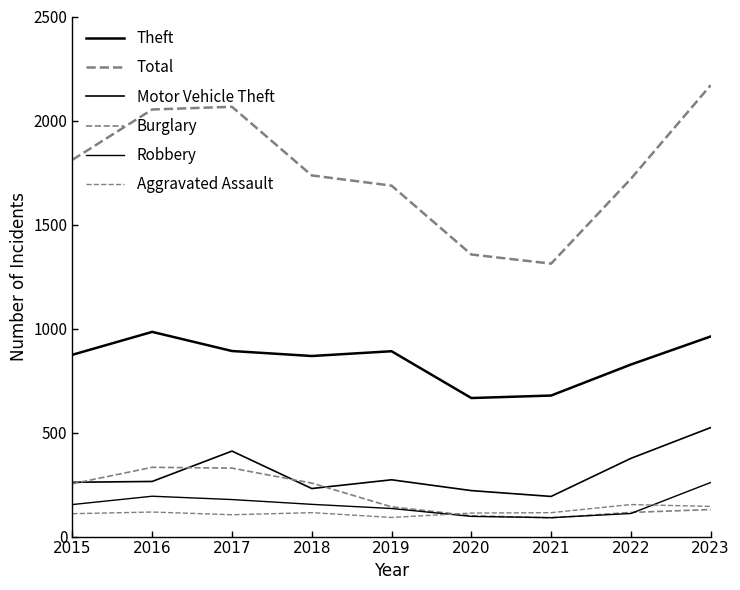

How many lines are shown in the chart?

6